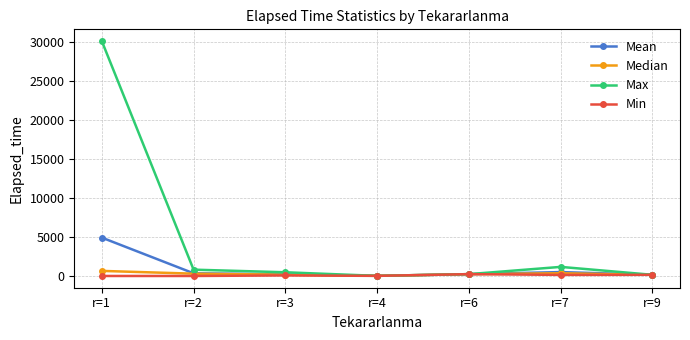

Which label corresponds to the largest value in the chart?

r=1